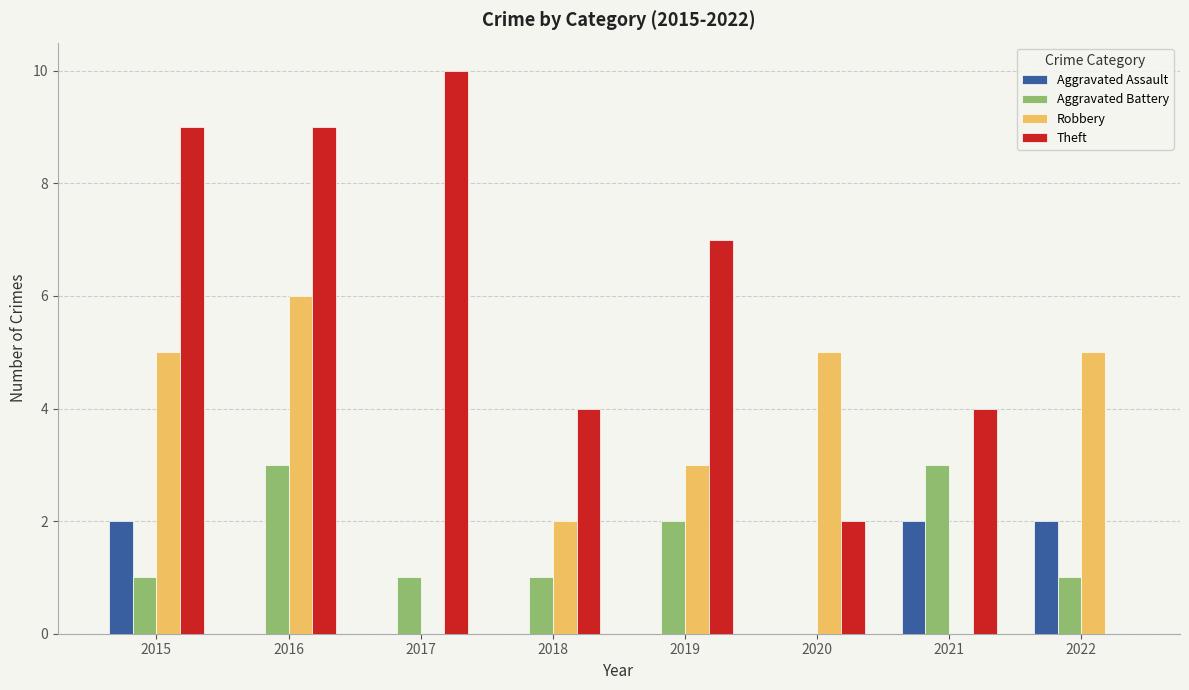

What is the maximum value for Aggravated Battery?

3